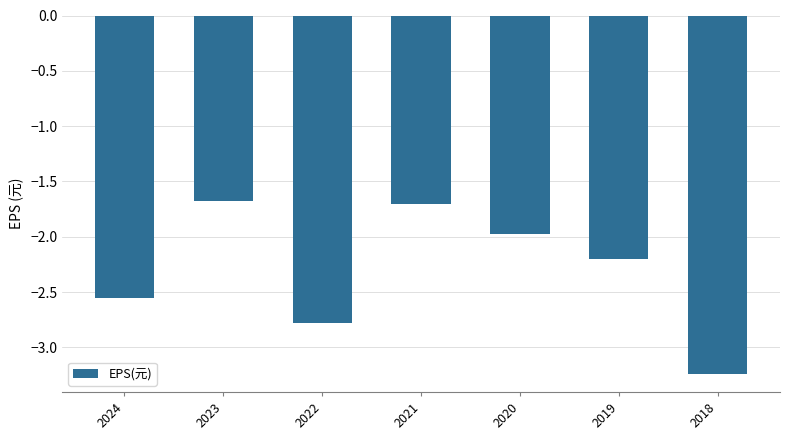

How many values exceed -2?

3